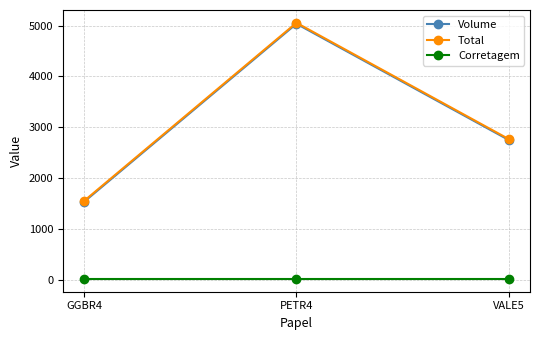

List the labels in order of Volume value, smallest first.

GGBR4, VALE5, PETR4